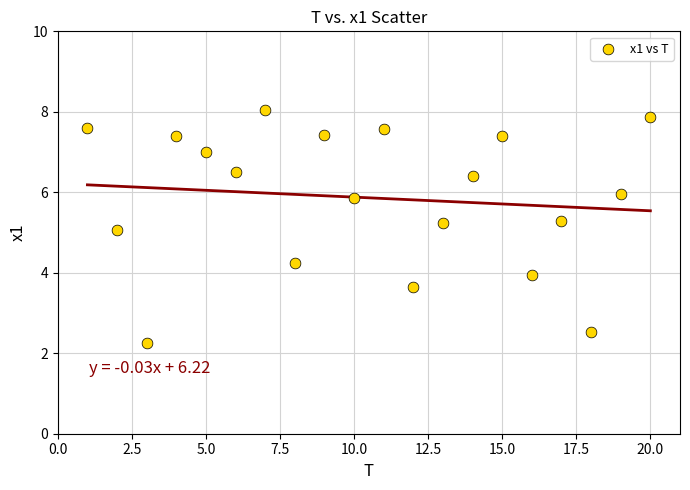

What is the range of X values (max minus min)?

19.0